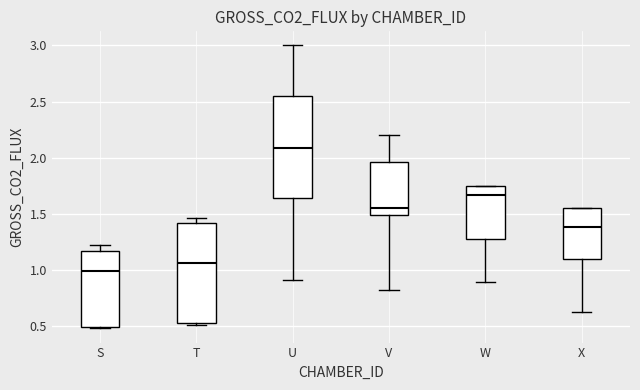

Where does the lower whisker of the box for U end on the y-axis? The values are not printed on the chart, so give them approximately, as read against the axis.

0.90